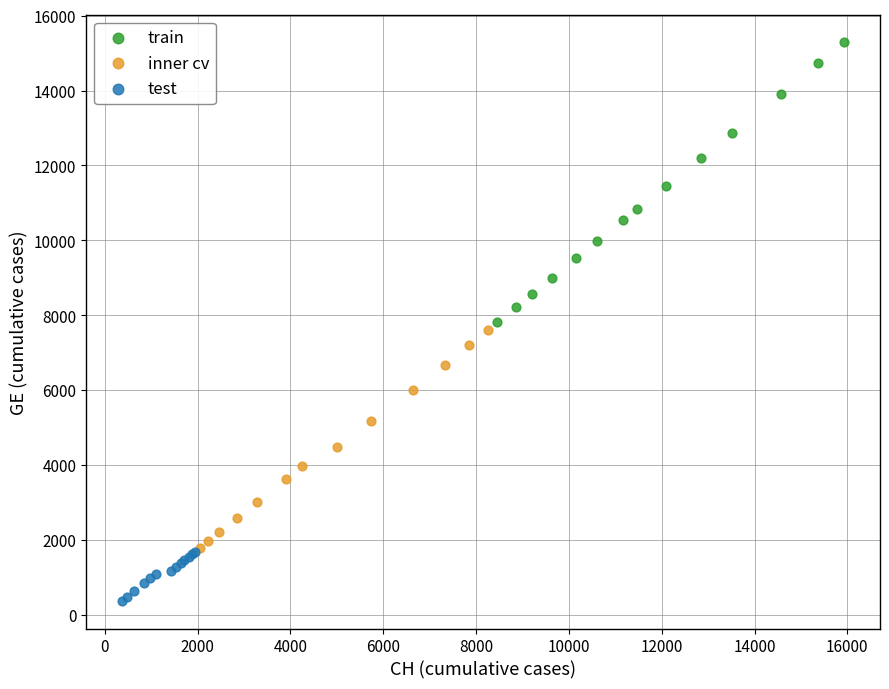

Which series has the widest spread of Y values?

train